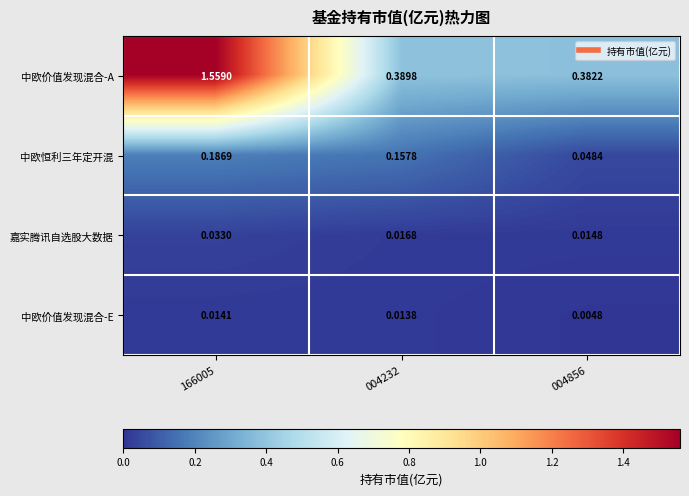

How many data points does each series have?

3